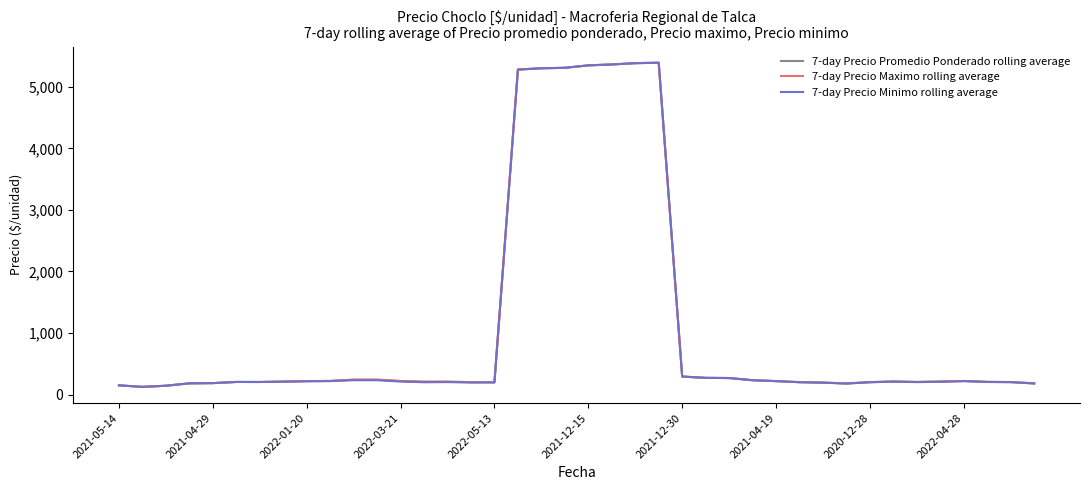

What is the maximum value shown in the chart?

5392.9